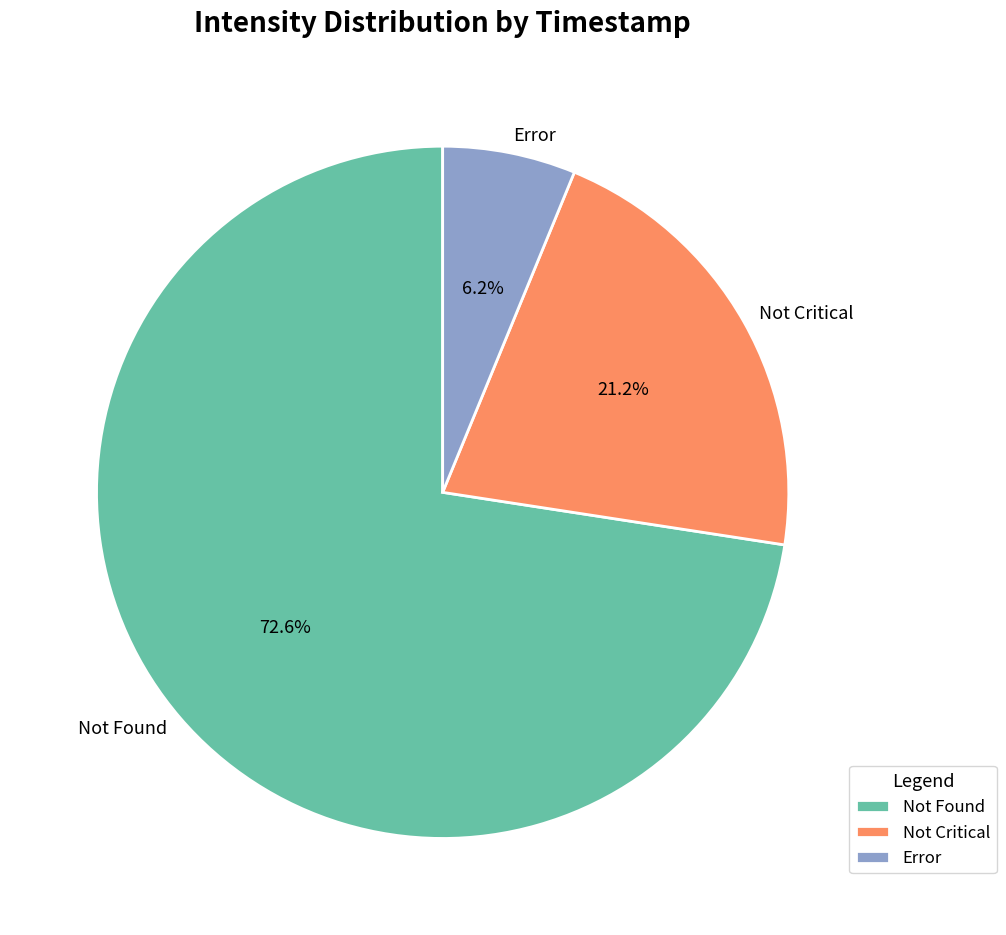

Which category has the smallest portion of the pie?

Error